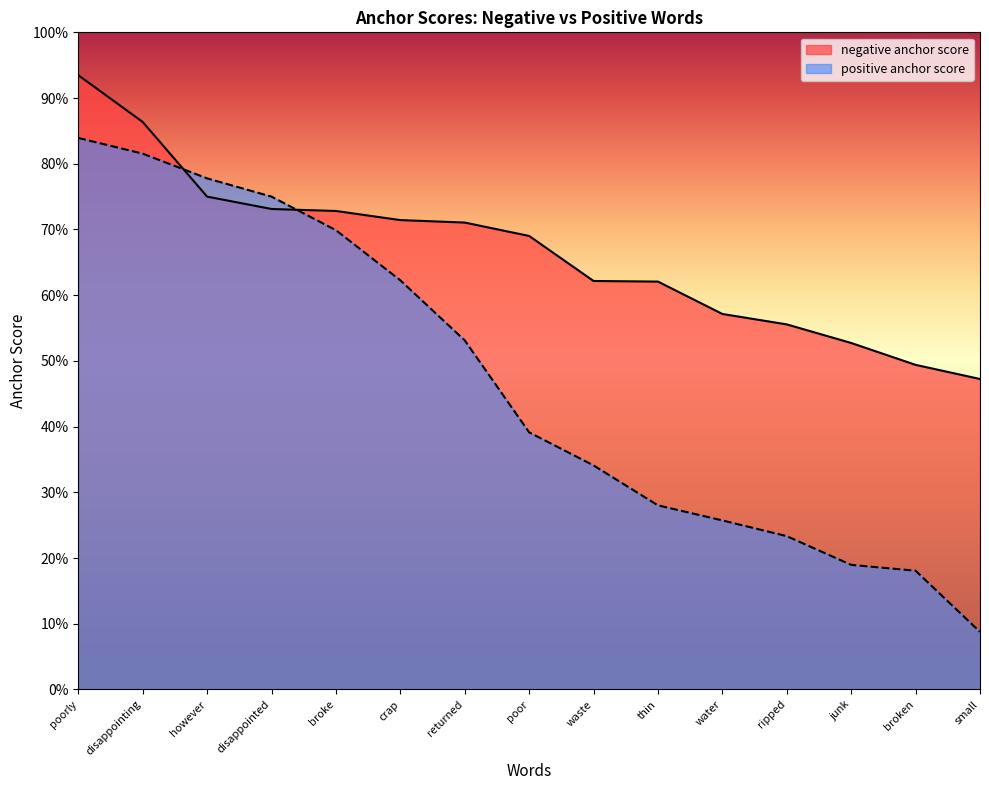

Is the value of negative anchor score at ripped greater than the value of positive anchor score at poor?

Yes